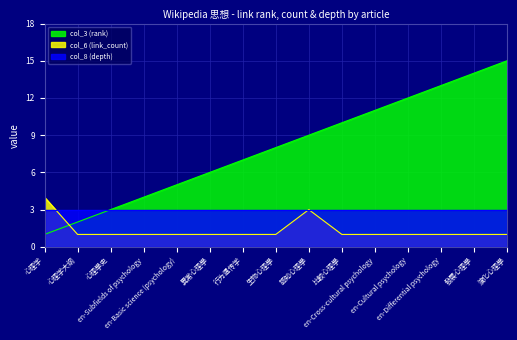

List the series in order of their overall mean, lowest first.

col_6 (link_count), col_8 (depth), col_3 (rank)